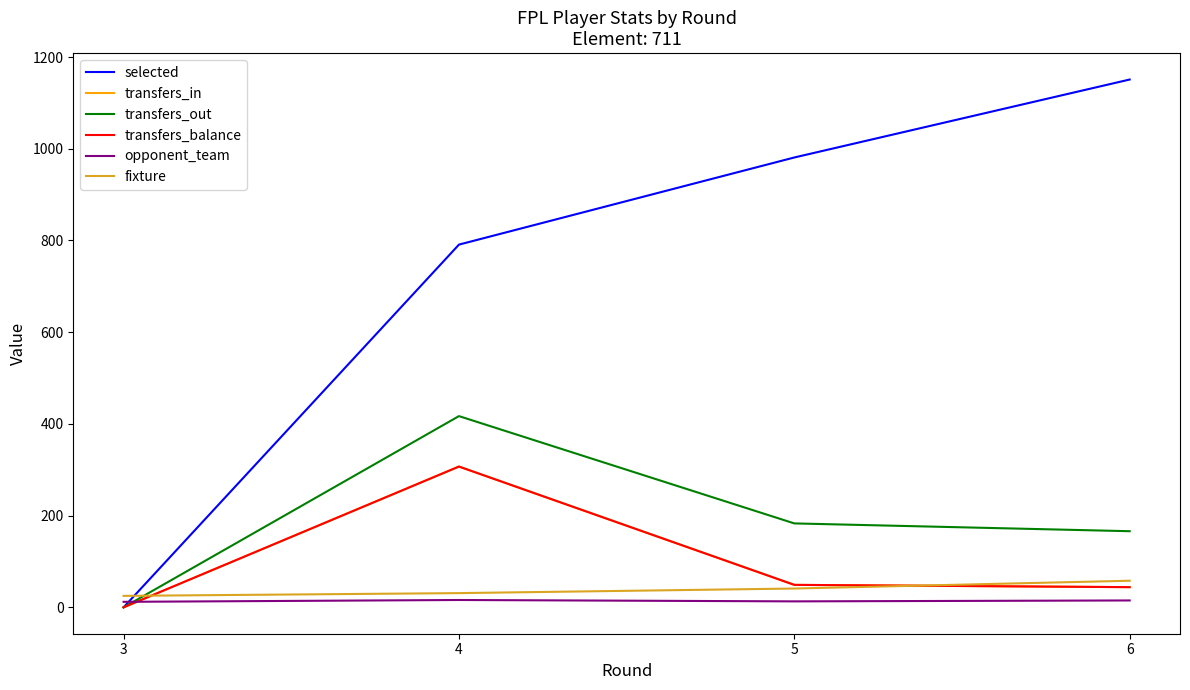

True or false: transfers_out and transfers_balance intersect in this chart.

False